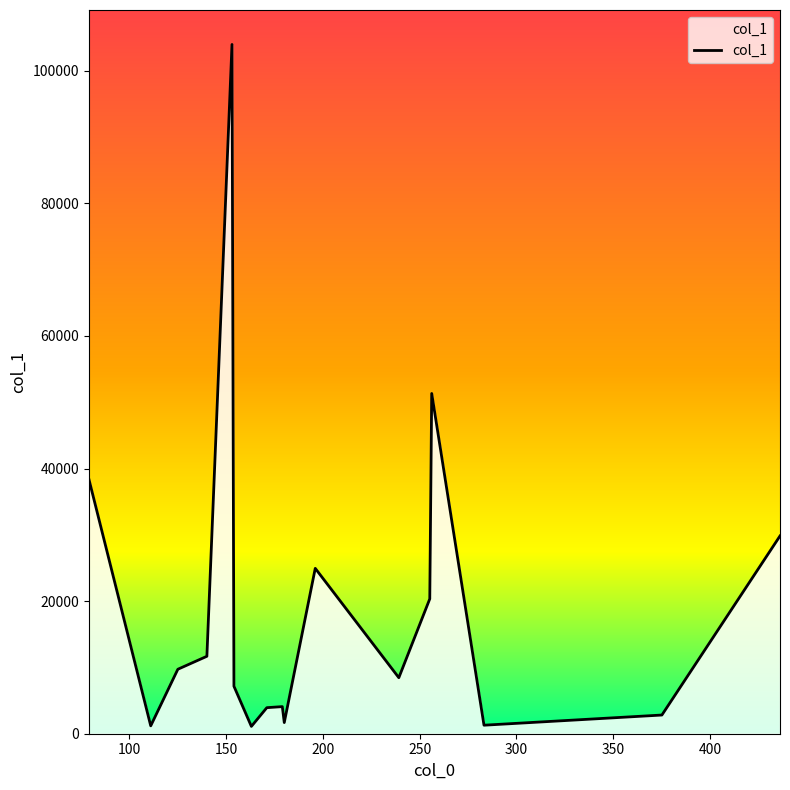

Count the number of values greater than 8451.

9